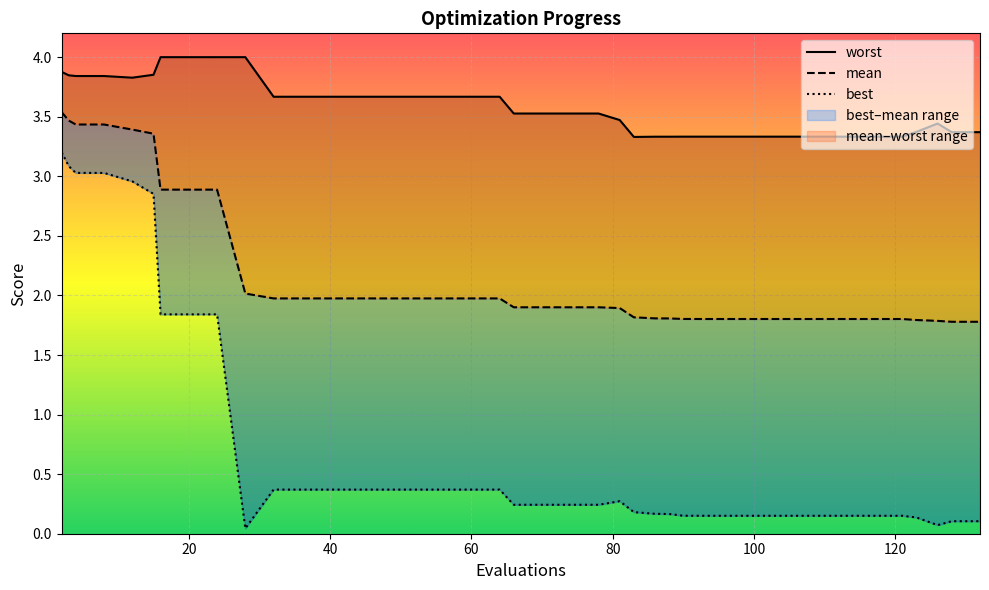

Reading left to right, list all the values displayed in this chart.

worst: 3.9	3.8	3.8	3.8	3.8	3.9	4.0	4.0	4.0	4.0	3.7	3.7	3.7	3.7	3.7	3.7	3.7	3.7	3.7	3.5	3.5	3.5	3.5	3.5	3.3	3.3	3.3	3.3	3.3	3.3	3.3	3.3	3.3	3.3	3.3	3.3	3.4	3.4	3.4	3.4
mean: 3.5	3.5	3.4	3.4	3.4	3.4	2.9	2.9	2.9	2.0	2.0	2.0	2.0	2.0	2.0	2.0	2.0	2.0	2.0	1.9	1.9	1.9	1.9	1.9	1.8	1.8	1.8	1.8	1.8	1.8	1.8	1.8	1.8	1.8	1.8	1.8	1.8	1.8	1.8	1.8
best: 3.2	3.1	3.0	3.0	3.0	2.9	1.8	1.8	1.8	0.0	0.4	0.4	0.4	0.4	0.4	0.4	0.4	0.4	0.4	0.2	0.2	0.2	0.2	0.3	0.2	0.2	0.2	0.2	0.2	0.2	0.2	0.2	0.2	0.2	0.2	0.2	0.1	0.1	0.1	0.1